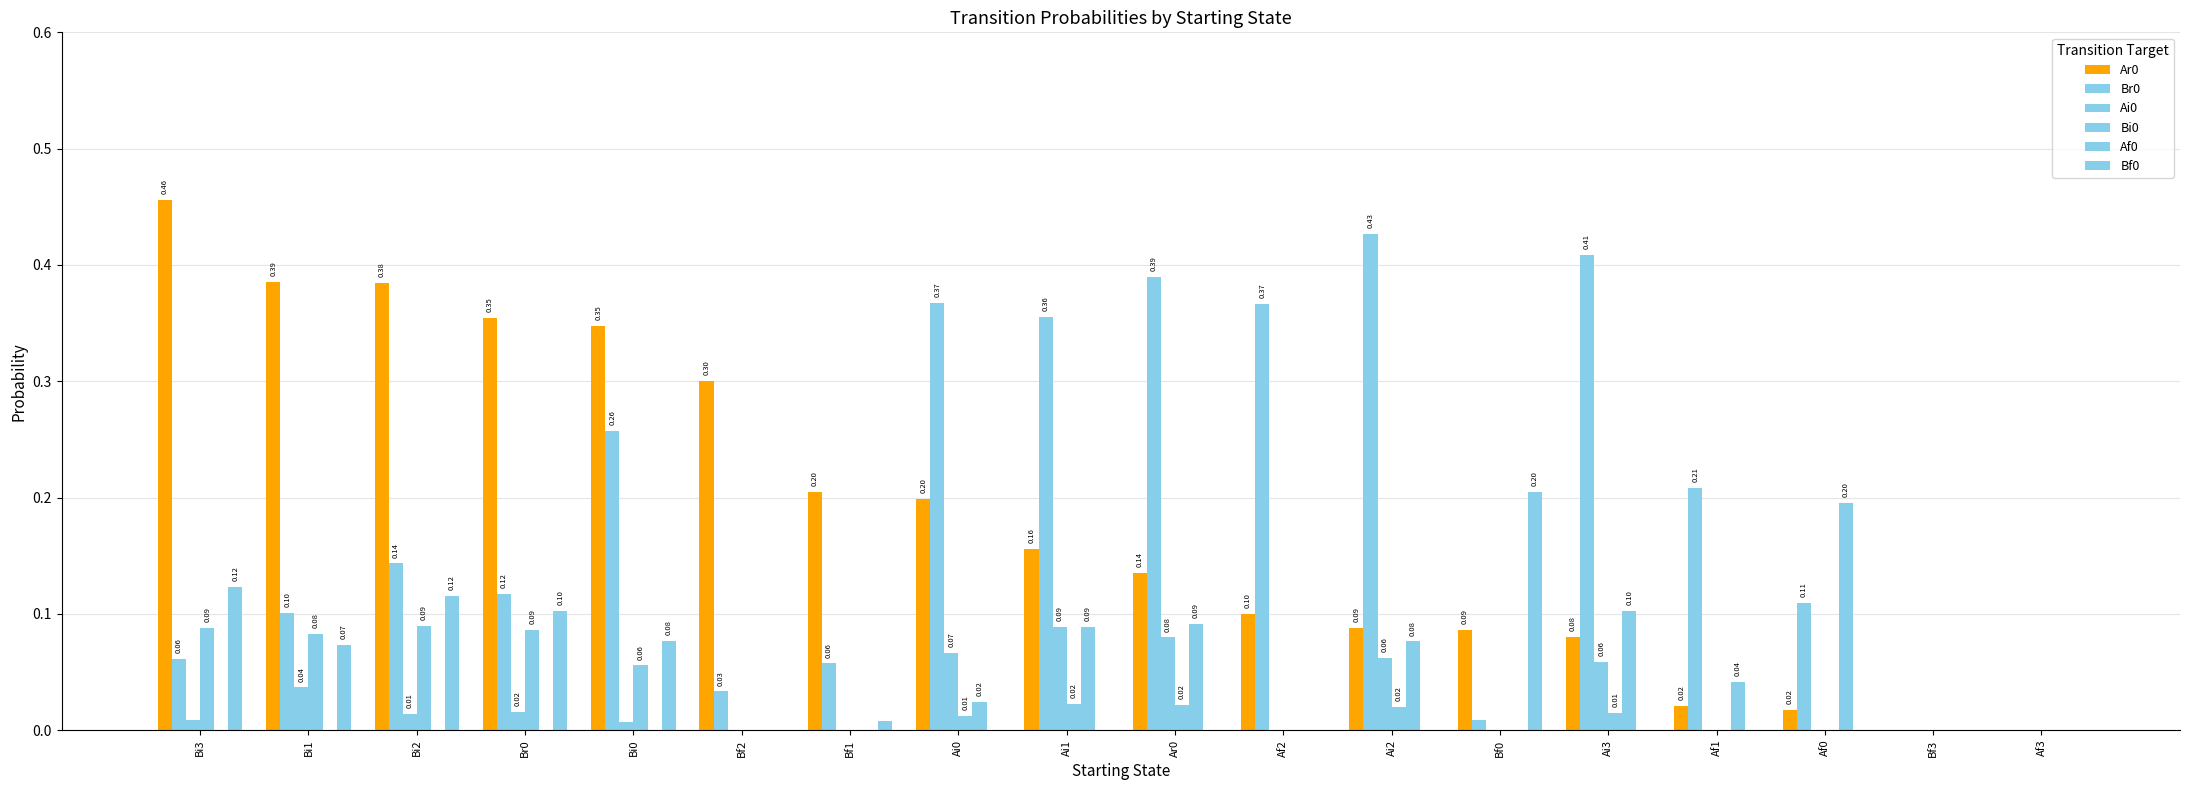

True or false: Af0 has a value of 0.0 at Ai2.

False